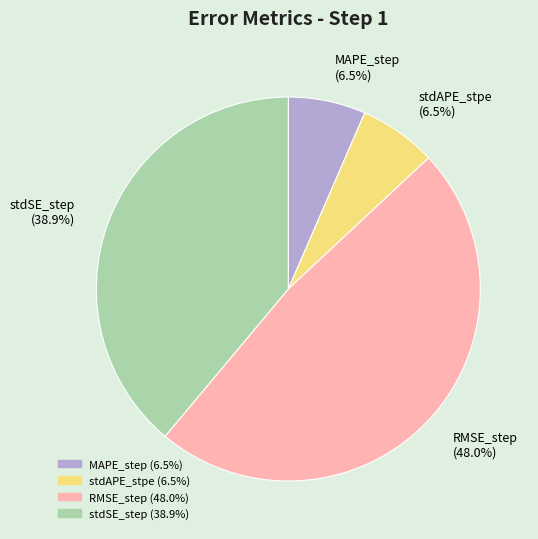

Does any single category account for the majority?

No